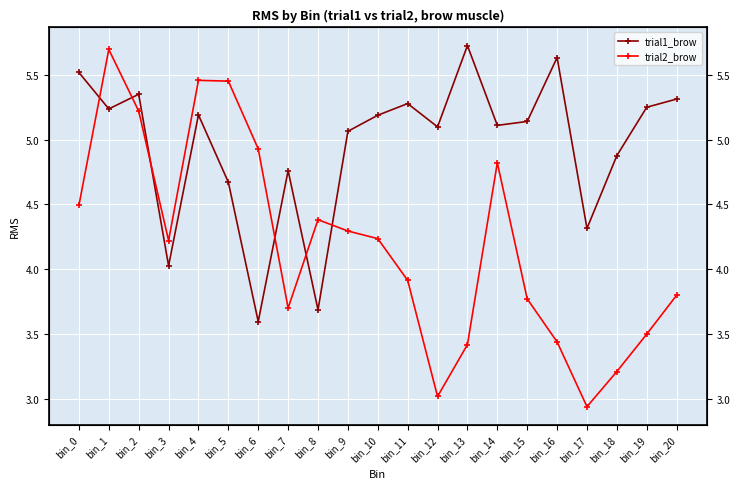

Which series changed the most between bin_7 and bin_13?

trial1_brow